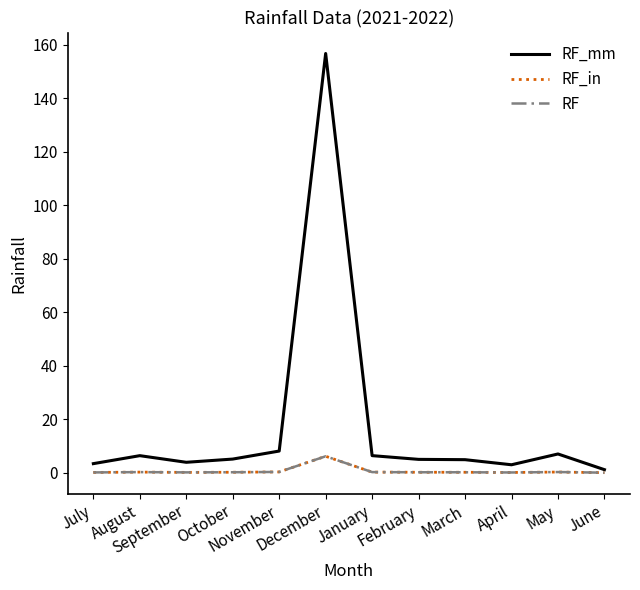

Which has a higher value, March or August?

August